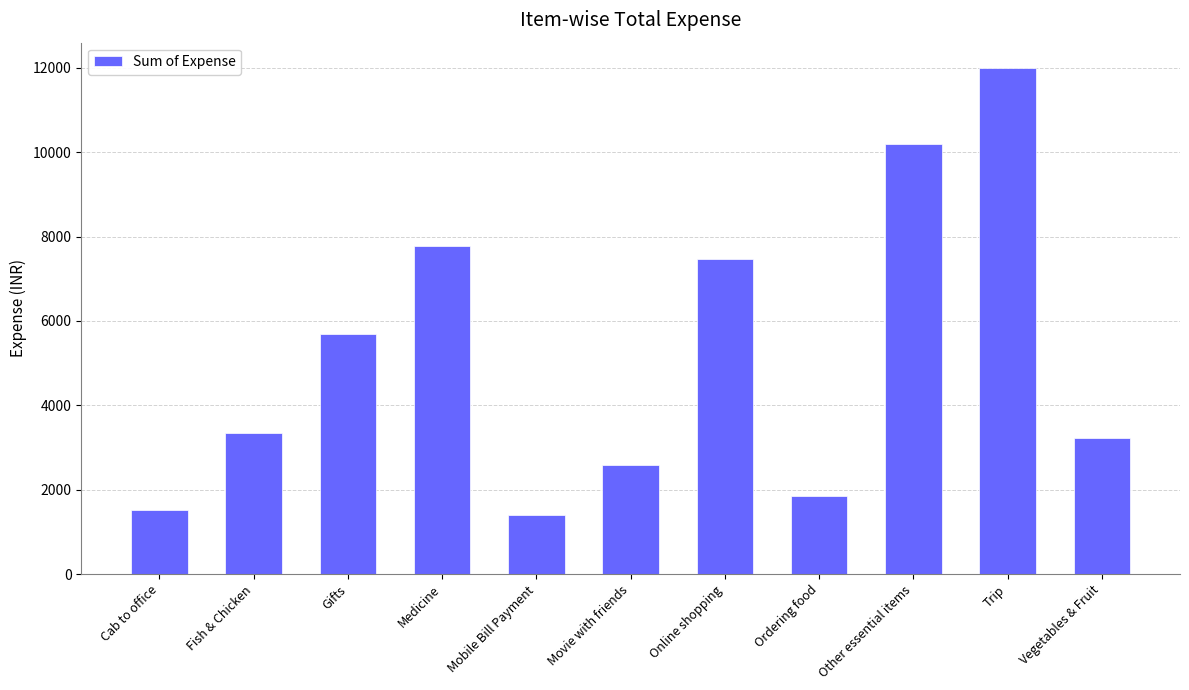

Approximately how many times larger is the value at Online shopping compared to Medicine?

1.0